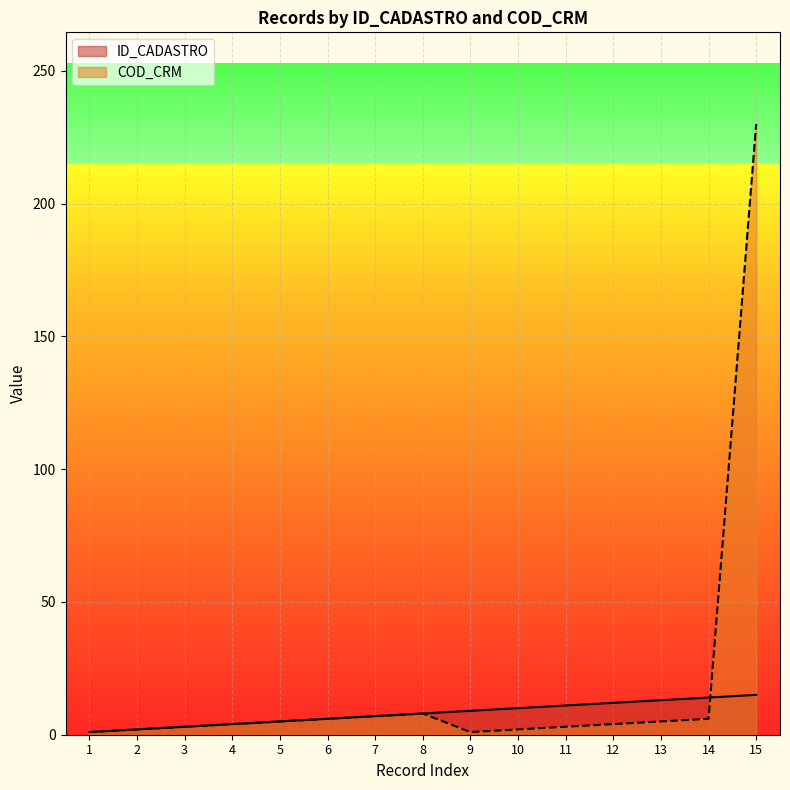

Which category has the highest value in the COD_CRM series?

15